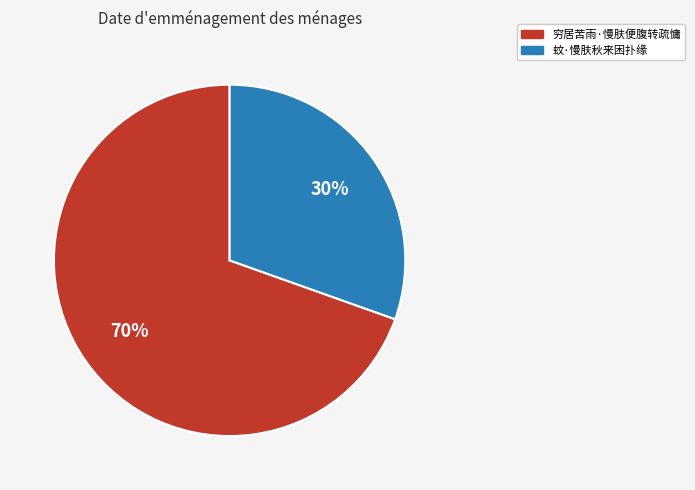

Rank the categories by value from lowest to highest.

蚊·慢肤秋来困扑缘, 穷居苦雨·慢肤便腹转疏慵